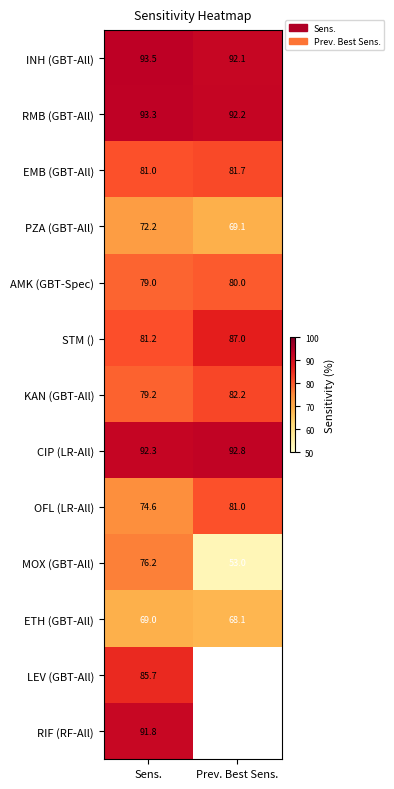

At which label does RMB (GBT-All) first exceed 93?

Sens.